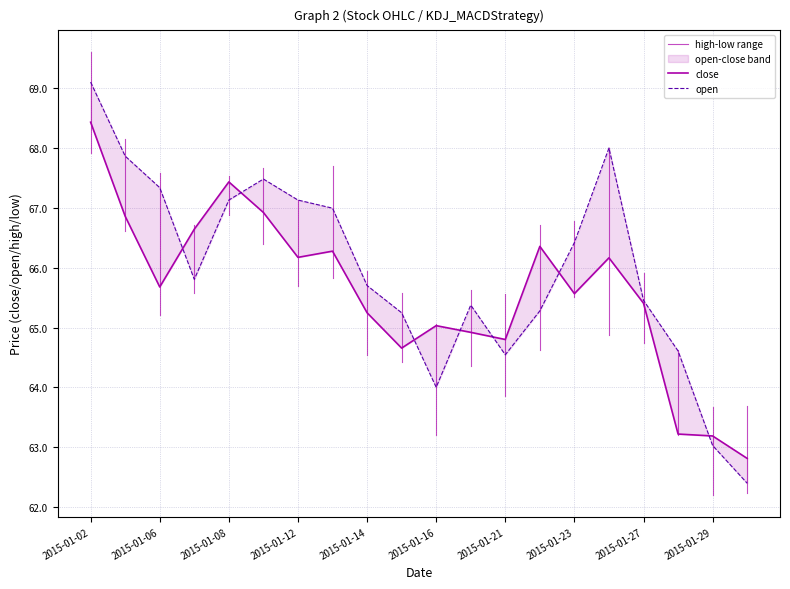

How many interior local peaks does the close series have?

5